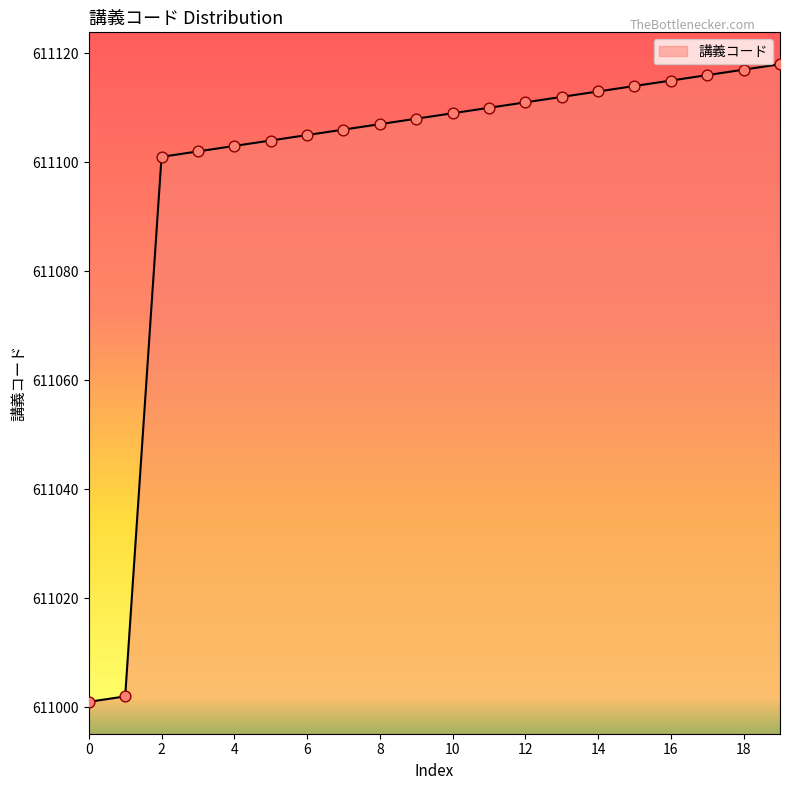

What is the smallest value displayed?

611001